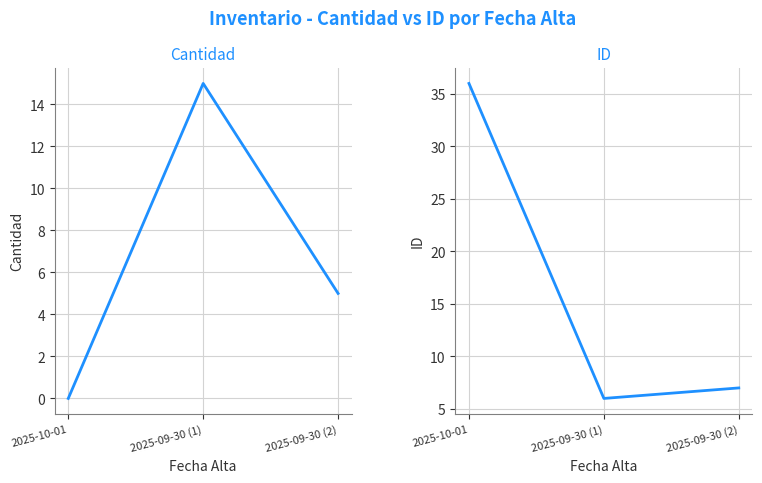

Is it true that Cantidad equals 15 at 2025-09-30 (1)?

True